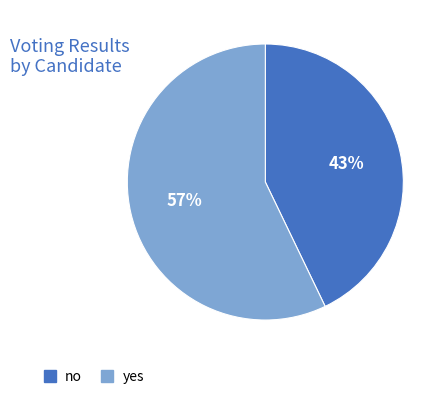

Is there any slice that represents more than half of the pie?

Yes